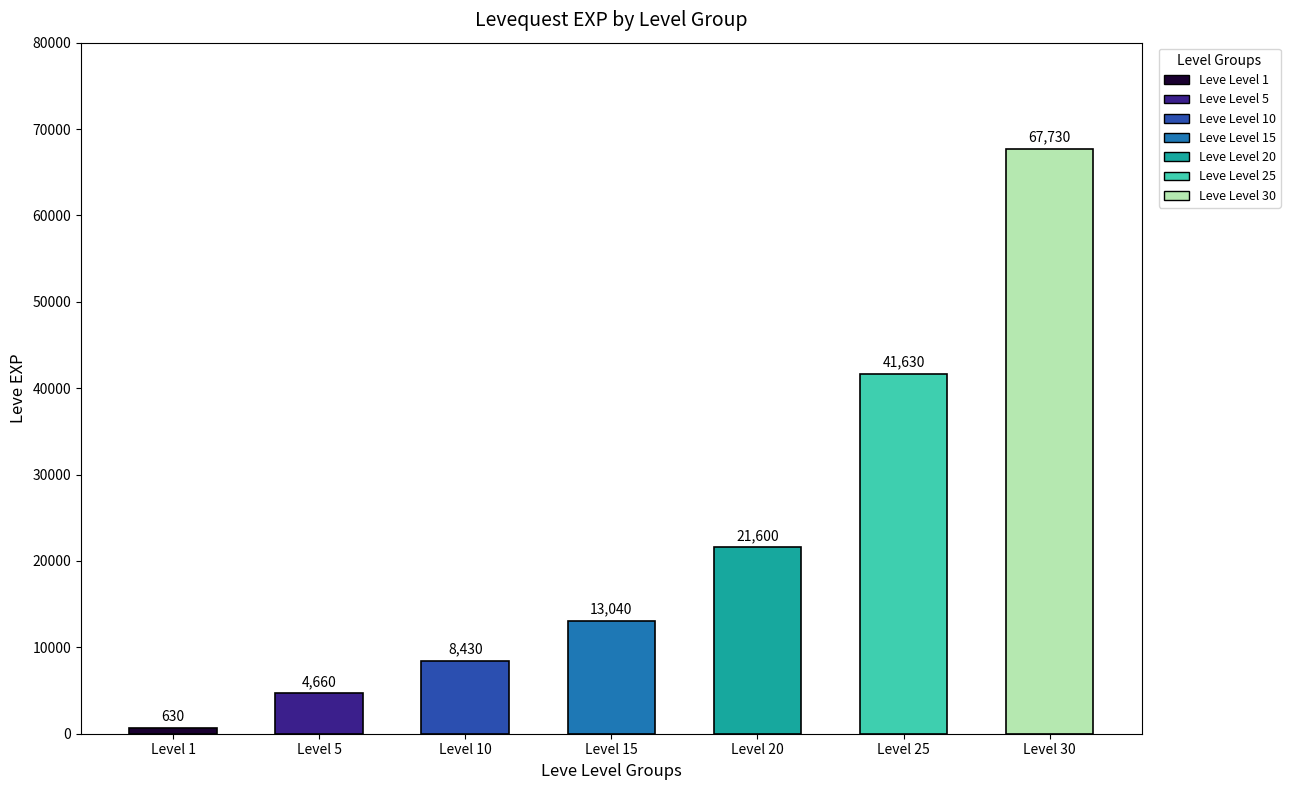

Reading left to right, list all the values displayed in this chart.

630	4660	8430	13040	21600	41630	67730